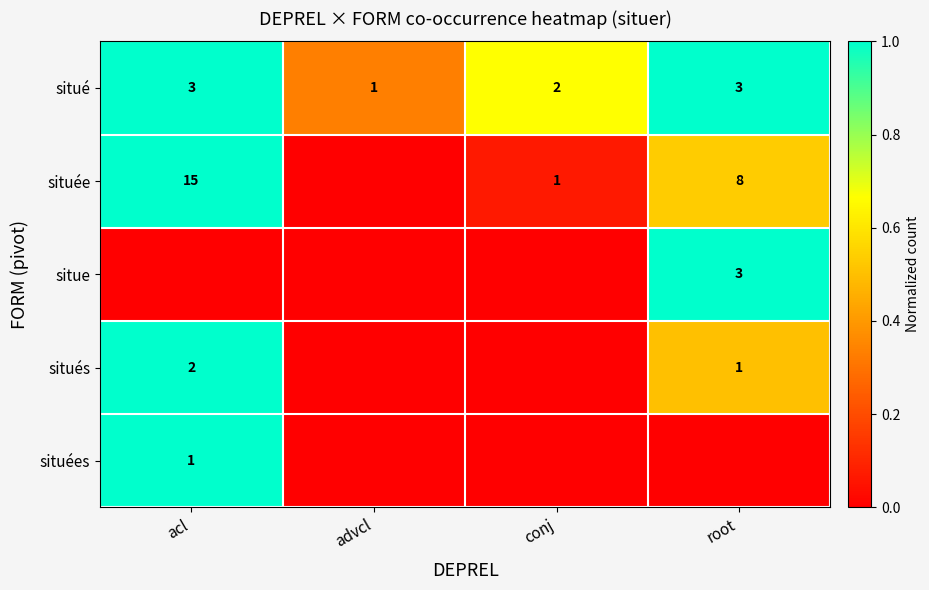

At how many categories does at least one series exceed 0?

4